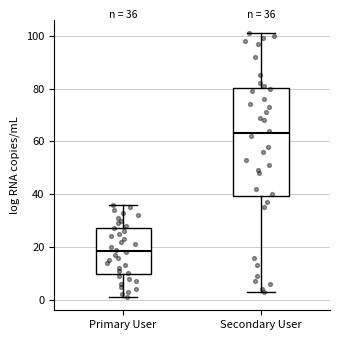

Which box has the highest median line?

Secondary User